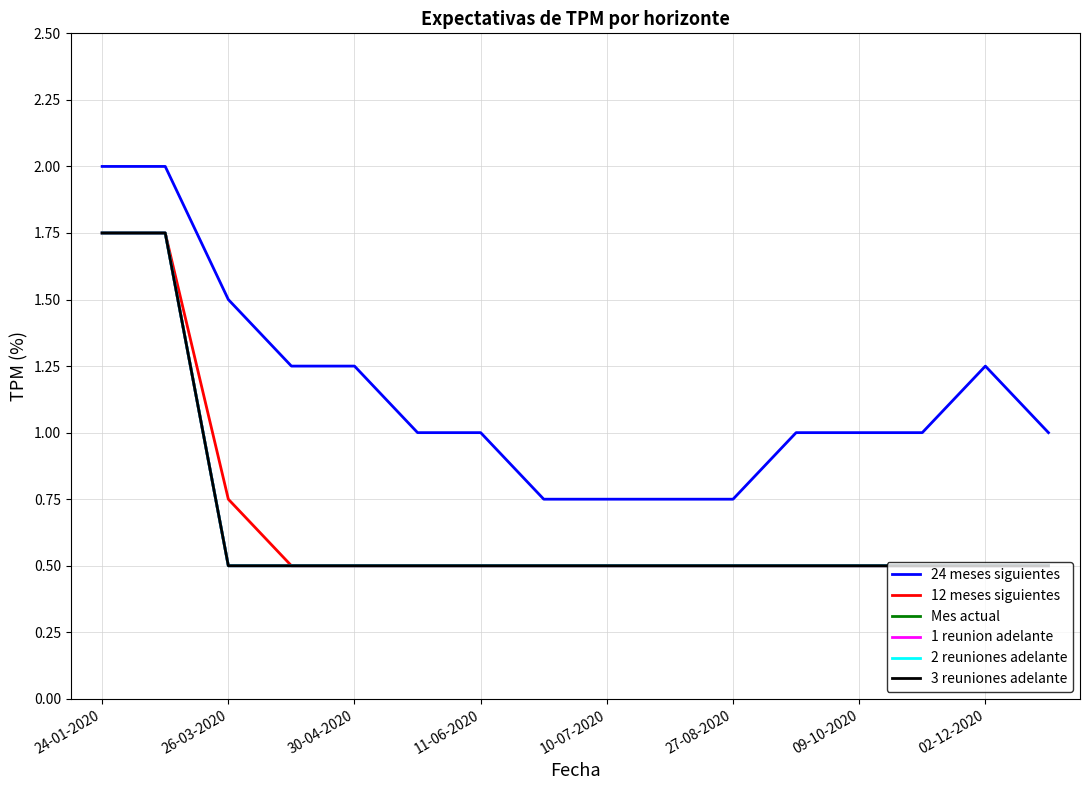

What is the maximum value shown in the chart?

2.0